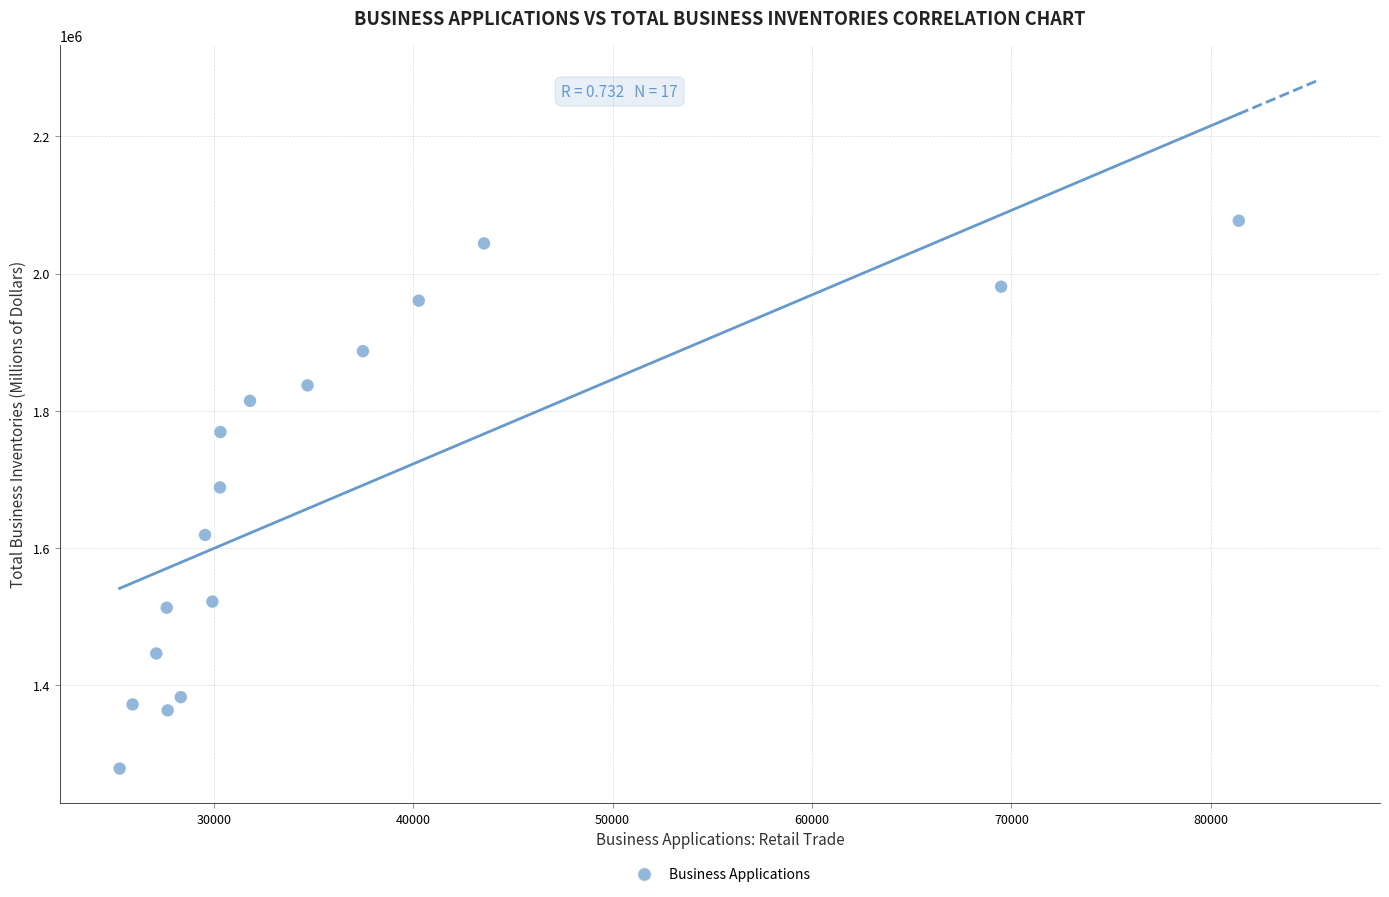

What is the range of Y values (max minus min)?

798280.8